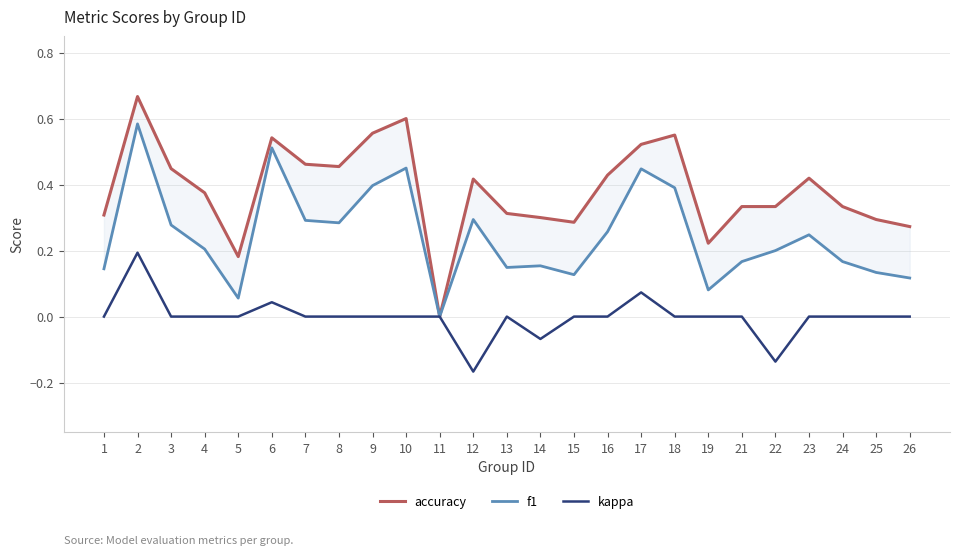

Reading left to right, transcribe all the data shown in this chart.

accuracy: 1=0.3	2=0.7	3=0.4	4=0.4	5=0.2	6=0.5	7=0.5	8=0.5	9=0.6	10=0.6	11=0.0	12=0.4	13=0.3	14=0.3	15=0.3	16=0.4	17=0.5	18=0.6	19=0.2	21=0.3	22=0.3	23=0.4	24=0.3	25=0.3	26=0.3
f1: 1=0.1	2=0.6	3=0.3	4=0.2	5=0.1	6=0.5	7=0.3	8=0.3	9=0.4	10=0.5	11=0.0	12=0.3	13=0.1	14=0.2	15=0.1	16=0.3	17=0.4	18=0.4	19=0.1	21=0.2	22=0.2	23=0.2	24=0.2	25=0.1	26=0.1
kappa: 1=0.0	2=0.2	3=0.0	4=0.0	5=0.0	6=0.0	7=0.0	8=0.0	9=0.0	10=0.0	11=0.0	12=-0.2	13=0.0	14=-0.1	15=0.0	16=0.0	17=0.1	18=0.0	19=0.0	21=0.0	22=-0.1	23=0.0	24=0.0	25=0.0	26=0.0